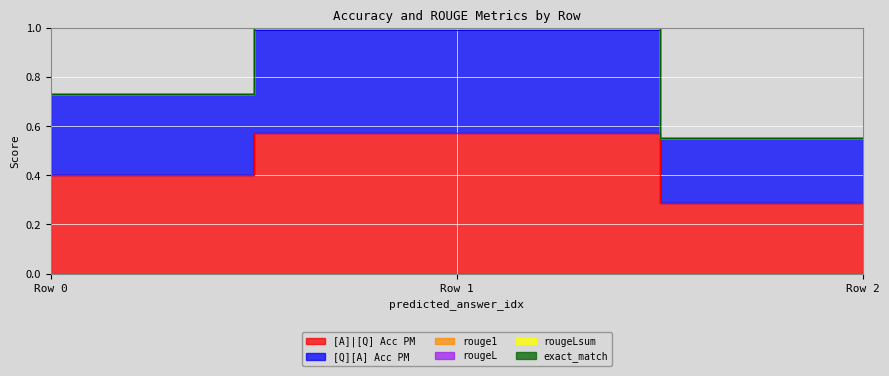

Which series has the largest range (max minus min)?

rouge1